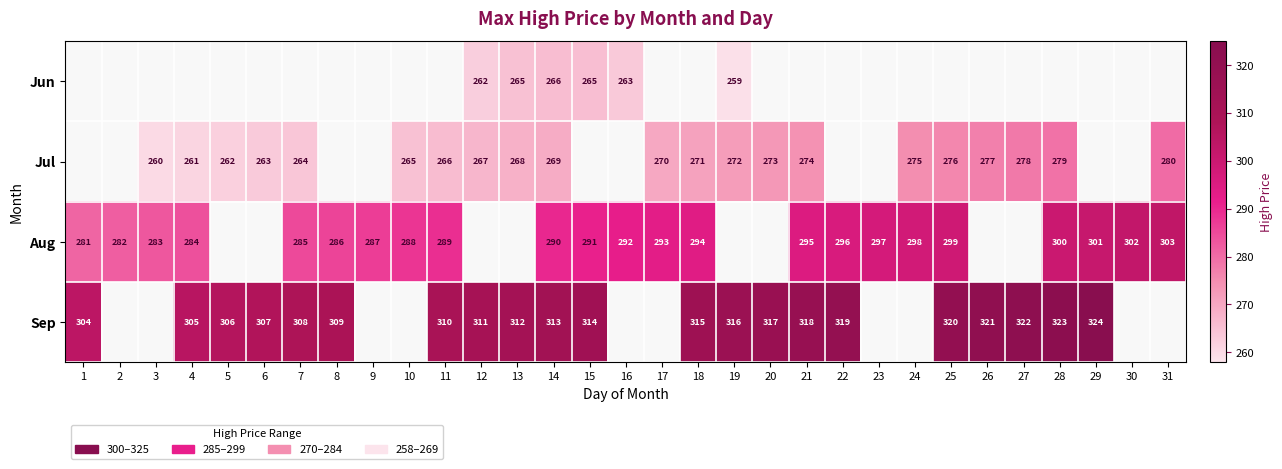

What is the maximum value for Aug?

303.0